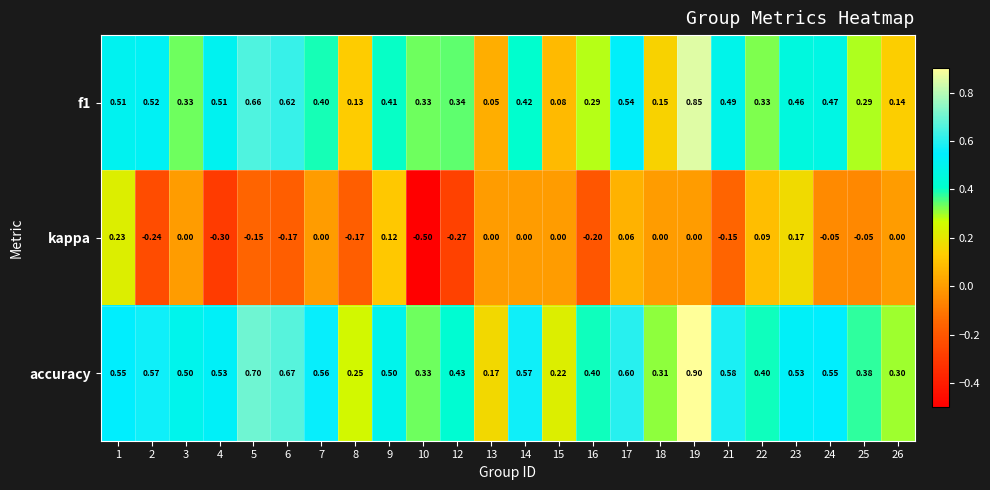

Is the value of accuracy at 12 greater than the value of f1 at 26?

Yes